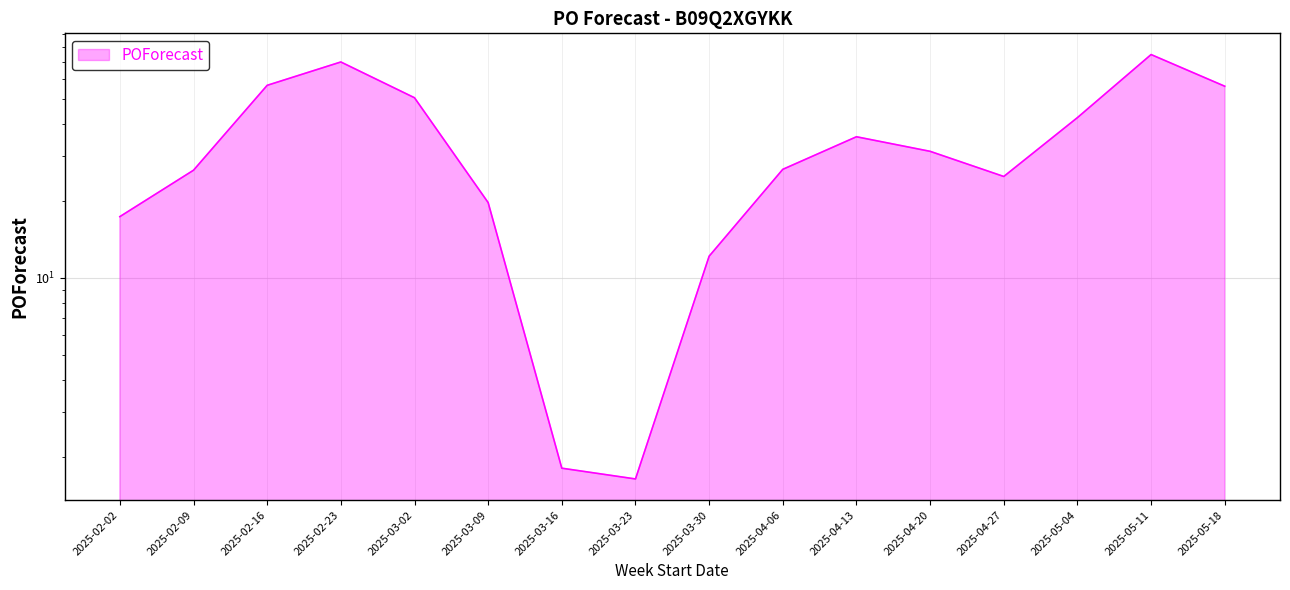

What is the change in value from 2025-02-09 to 2025-05-04?

+15.9